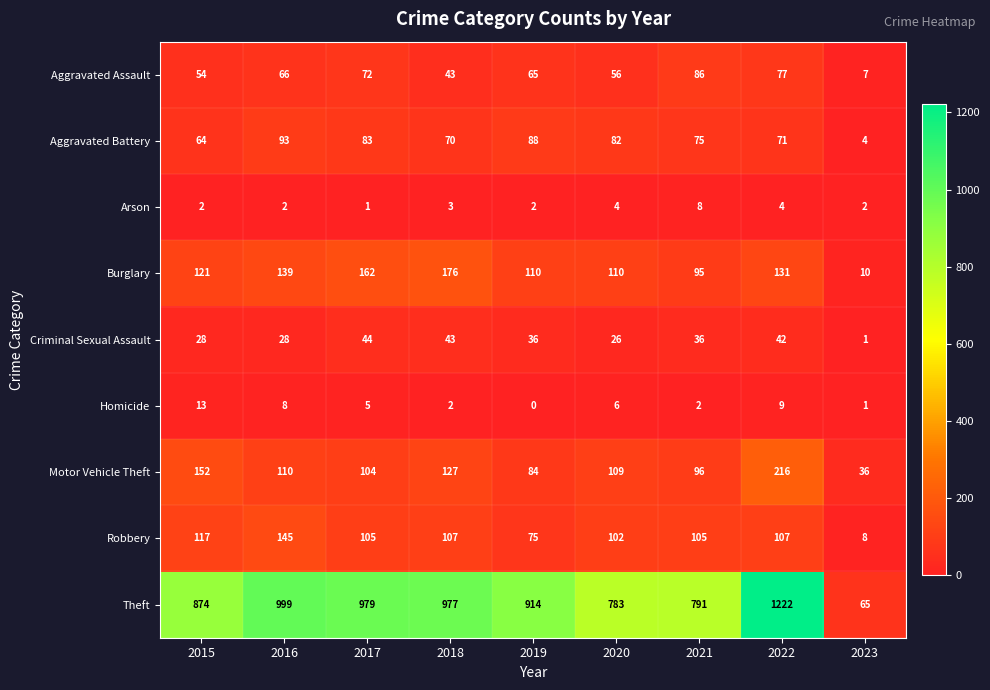

True or false: Motor Vehicle Theft has a value of 11 at 2023.

False